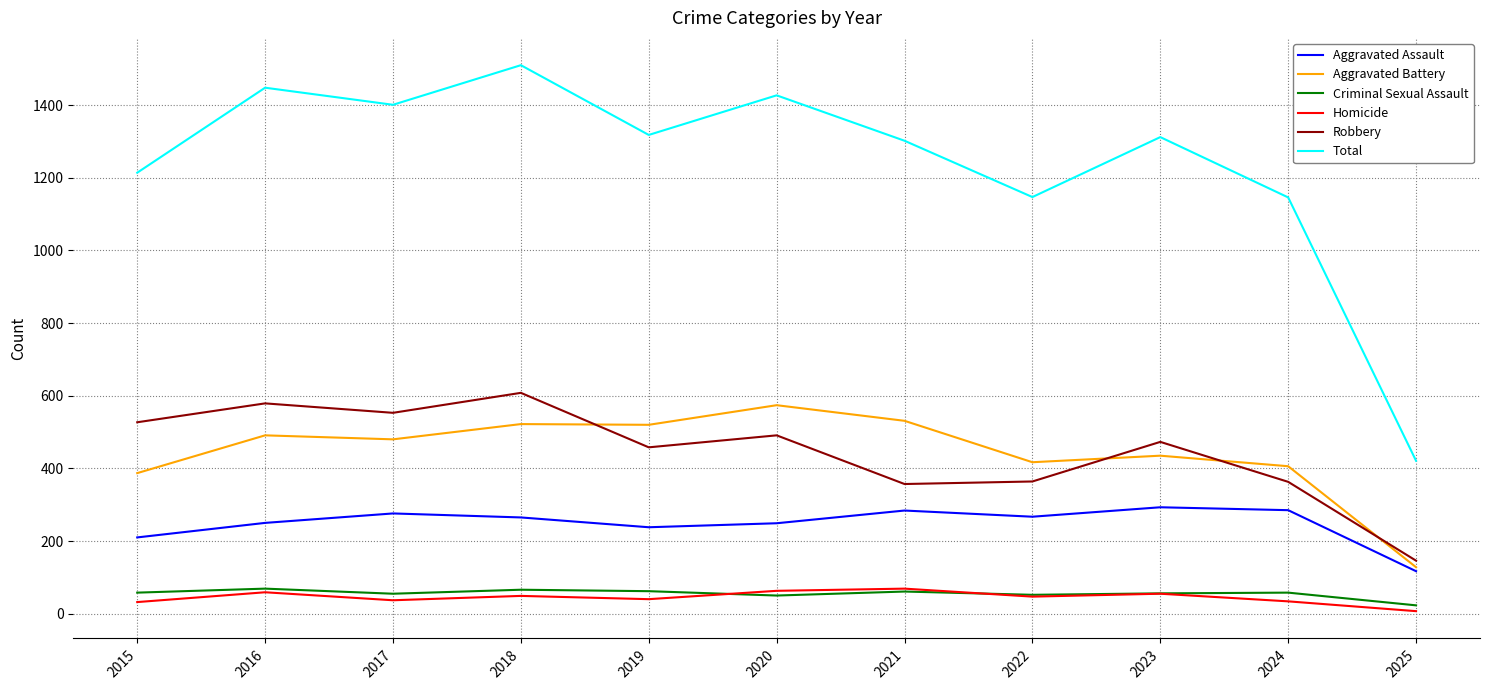

True or false: Homicide and Total cross at least once.

False